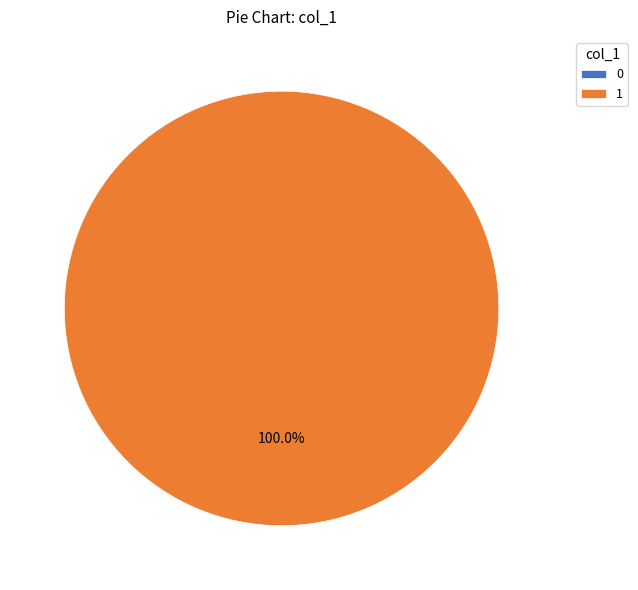

To the nearest percent, what is the combined percentage of 1 and 0?

100%